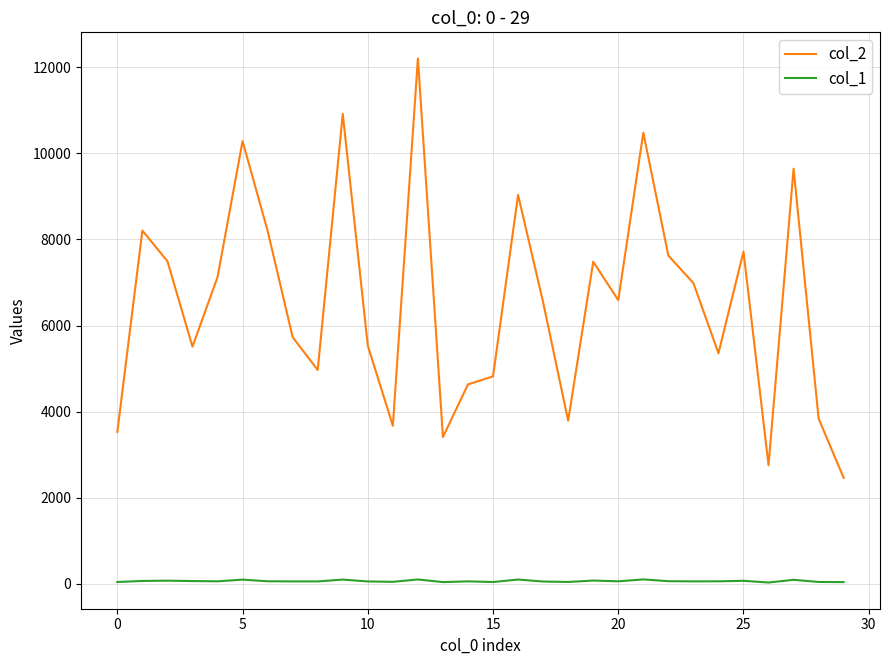

Which series has the largest total across all categories?

col_2